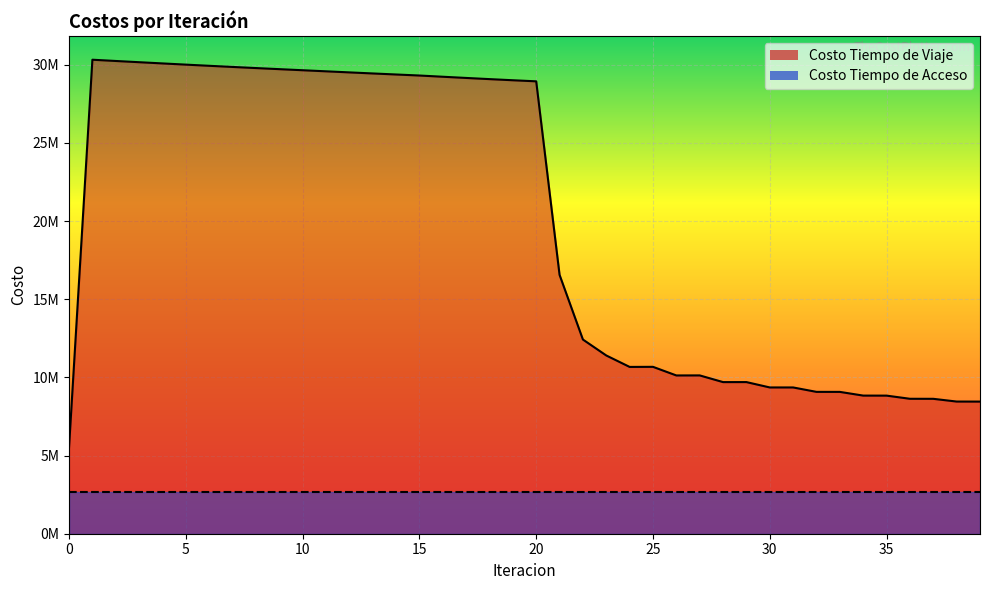

What is the ratio of the value at 17 to the value at 11?

1.0